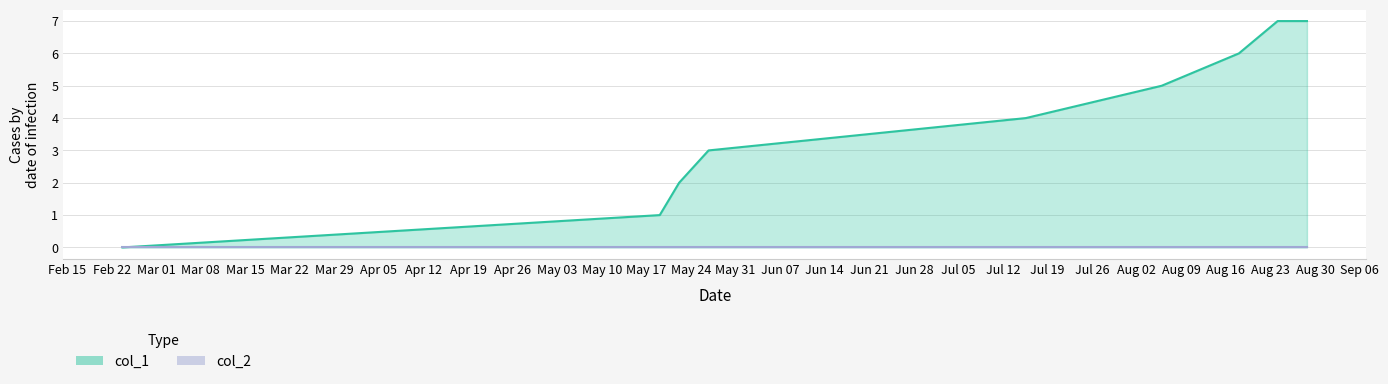

True or false: there are more than 0 points higher than both neighbors.

False